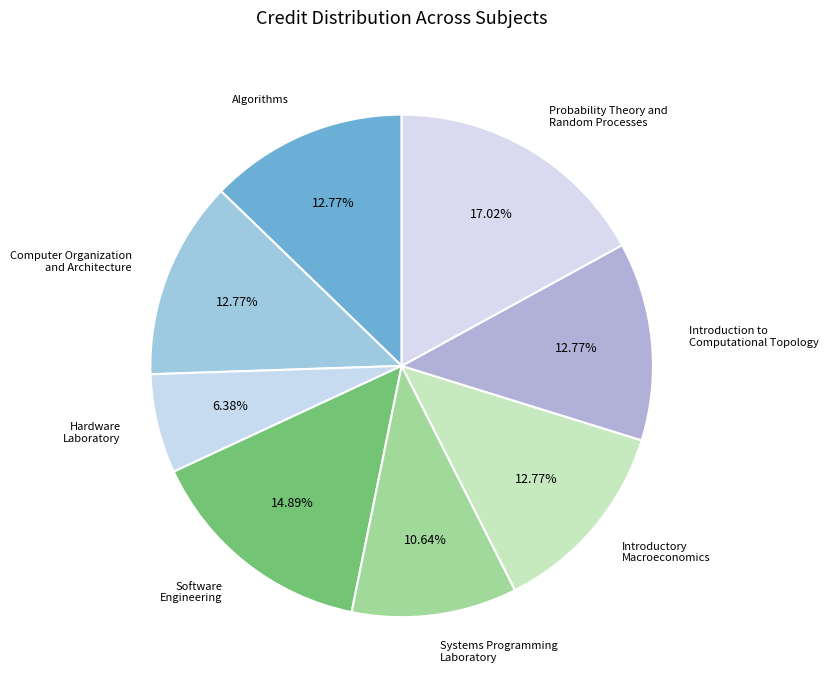

Is the sum of Software Engineering and Hardware Laboratory greater than half?

No